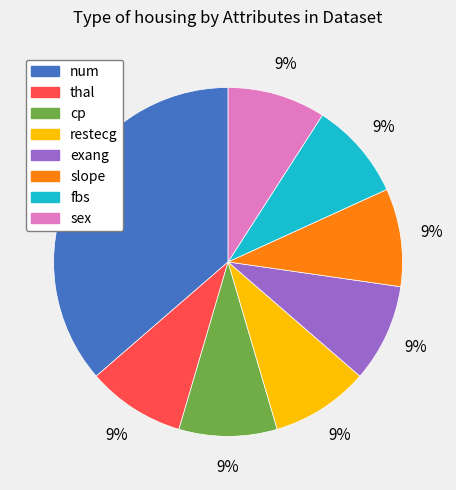

What percentage is the exang slice, to the nearest percent?

9%